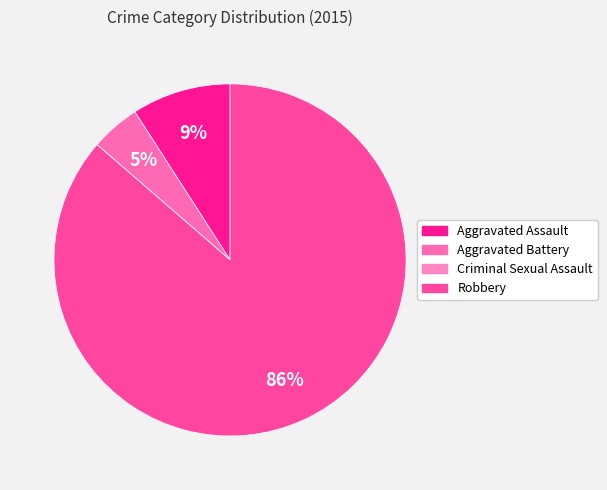

Count the number of slices in the pie.

4